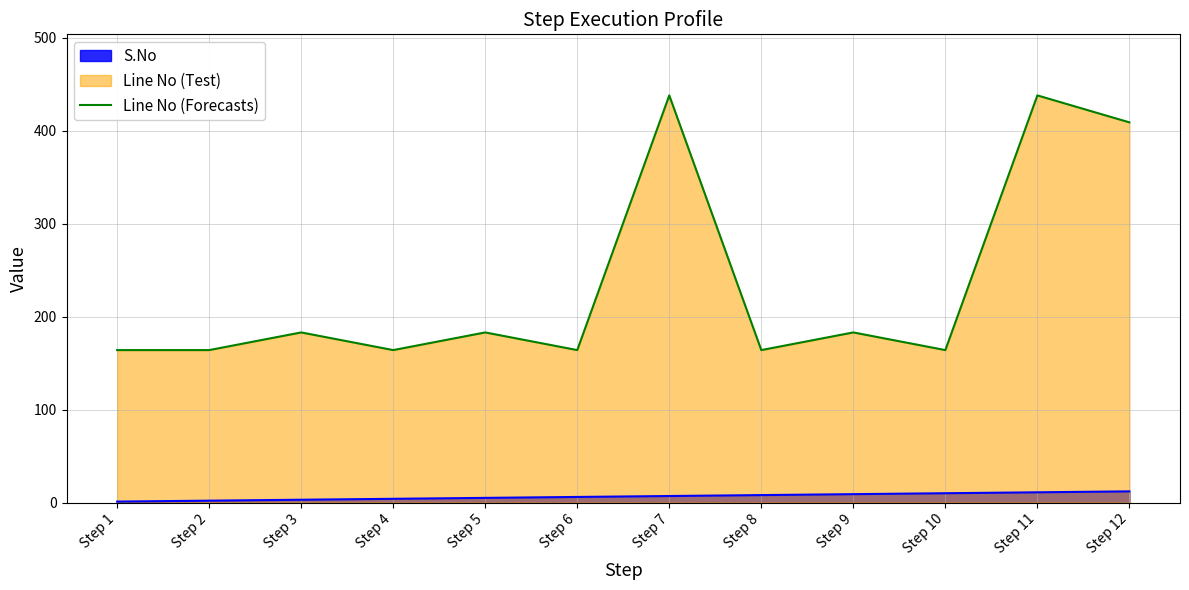

Approximately how many times larger is the value at Step 1 compared to Step 3?

0.9